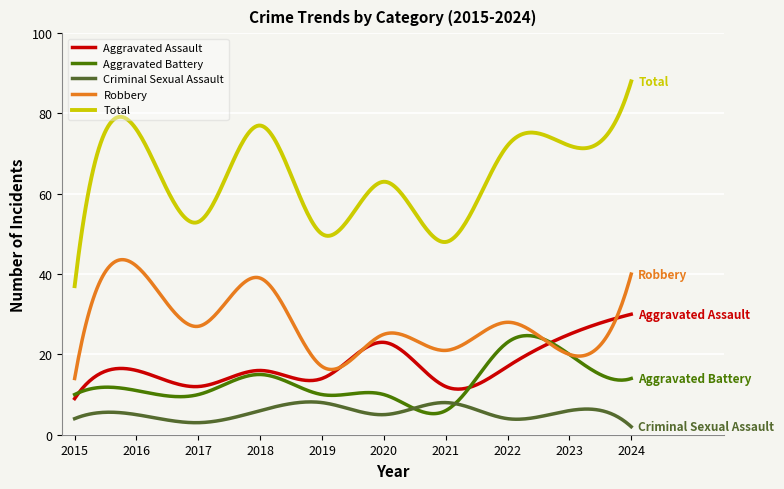

How many lines are shown in the chart?

5